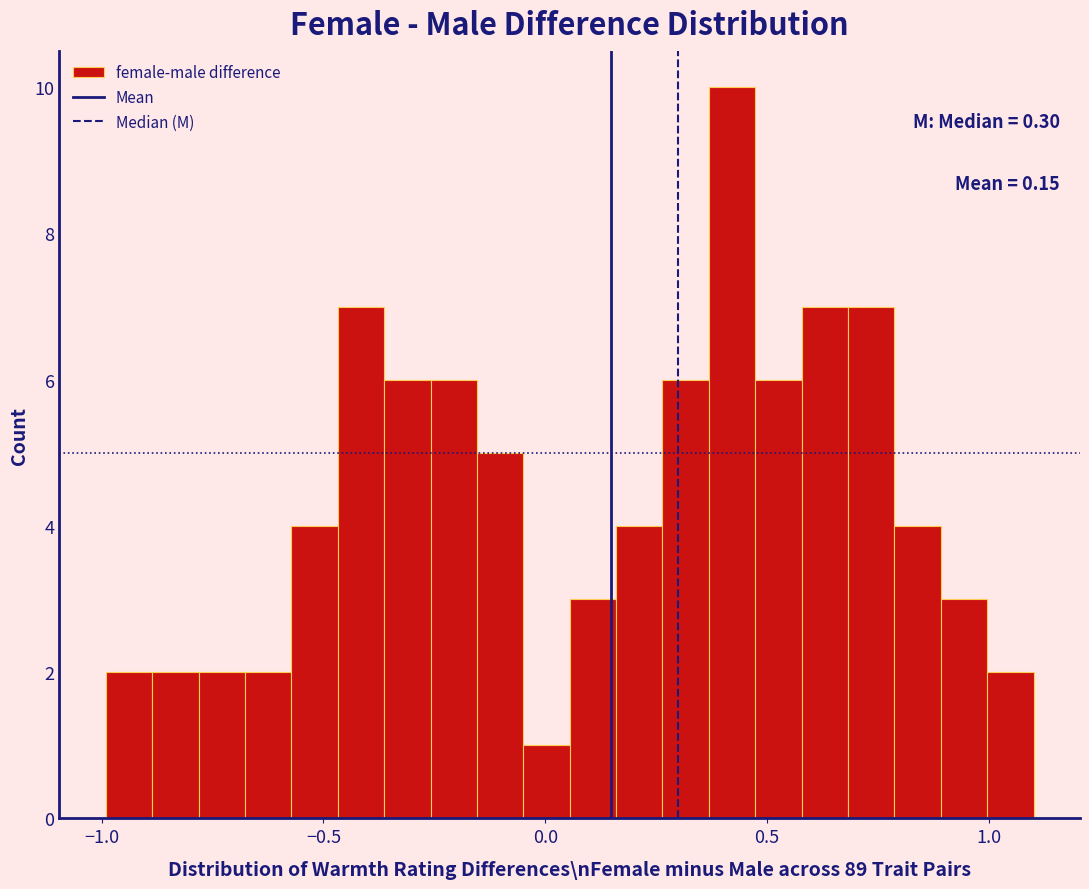

Around what value on the x-axis is the tallest bar? Give the approximate position of its centre, as read against the axis.

0.40